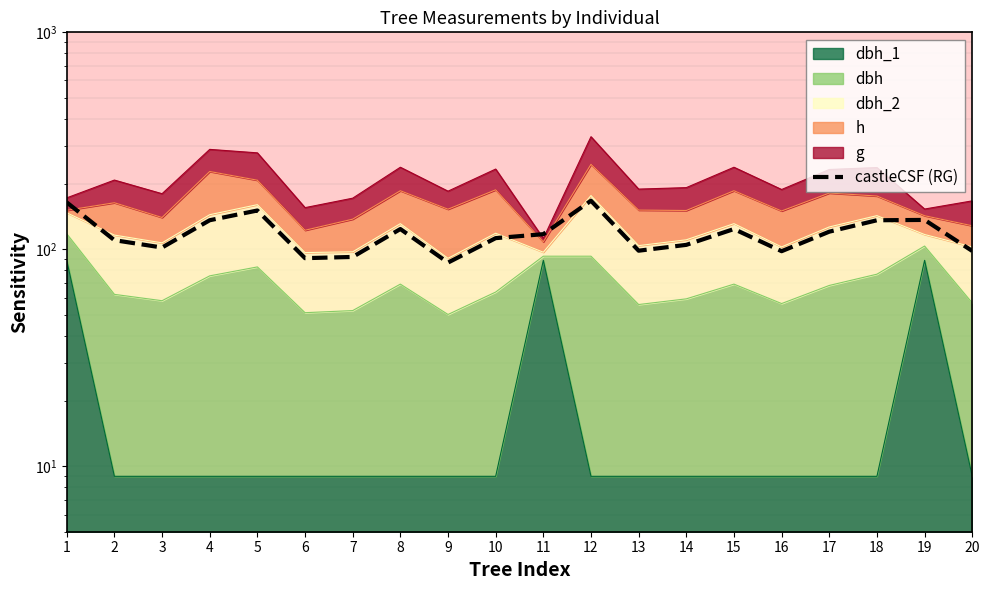

Reading left to right, list all the values displayed in this chart.

164.6	110.2	102.0	136.2	151.0	91.1	92.3	124.1	86.9	112.7	117.5	167.5	98.6	104.9	124.1	98.1	120.6	136.2	136.7	98.3